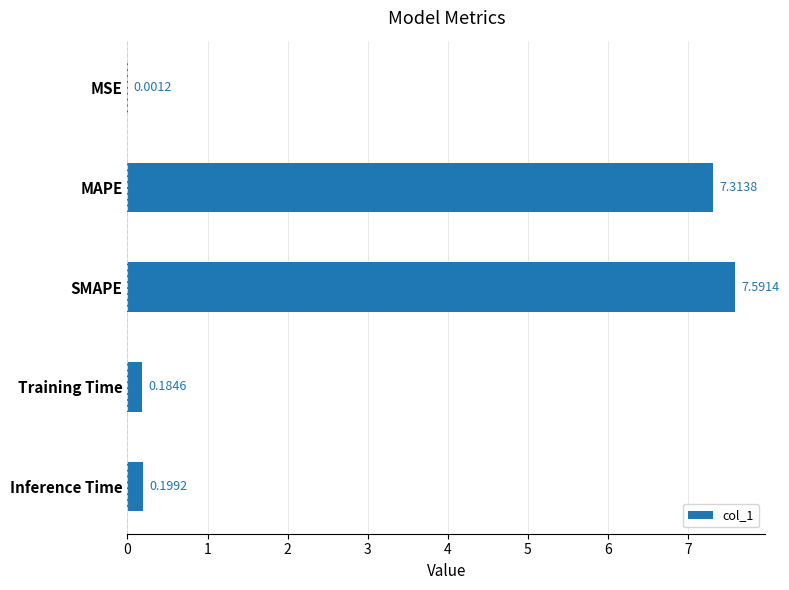

What is the sum of the values at SMAPE and MAPE?

14.9